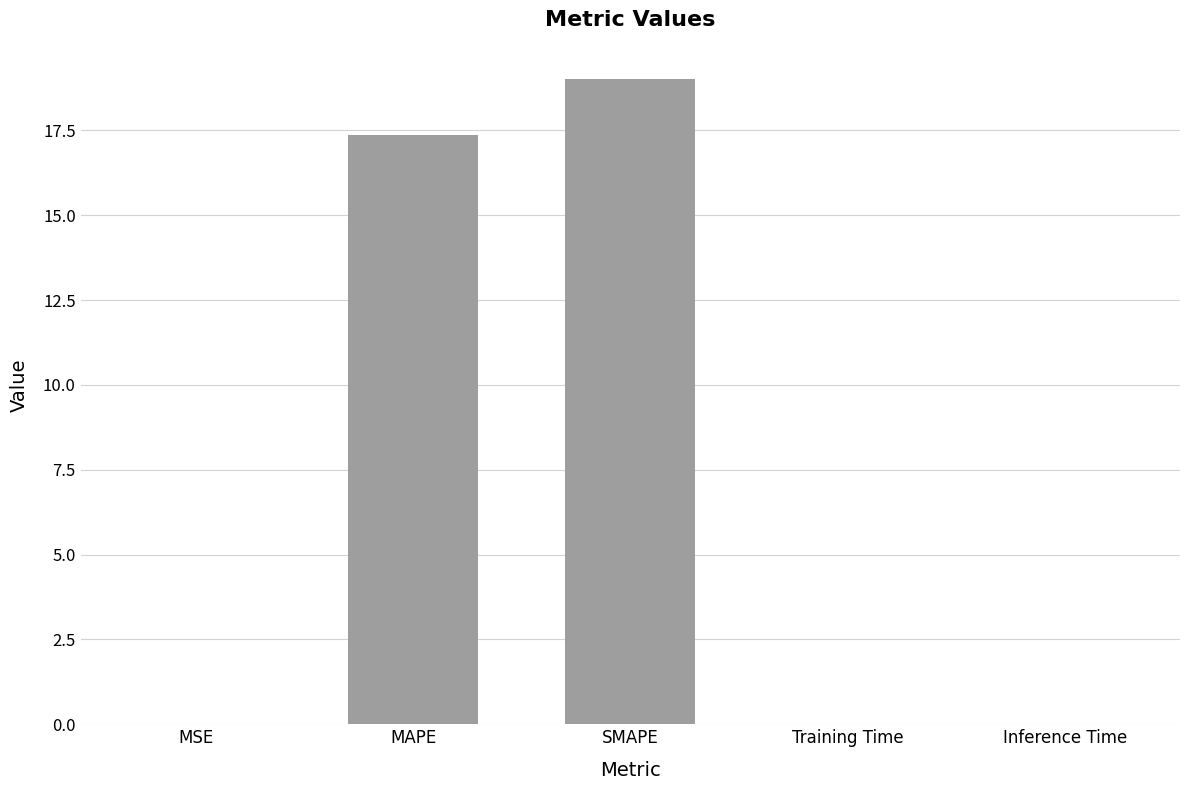

At which label is the value closest to 9?

MAPE